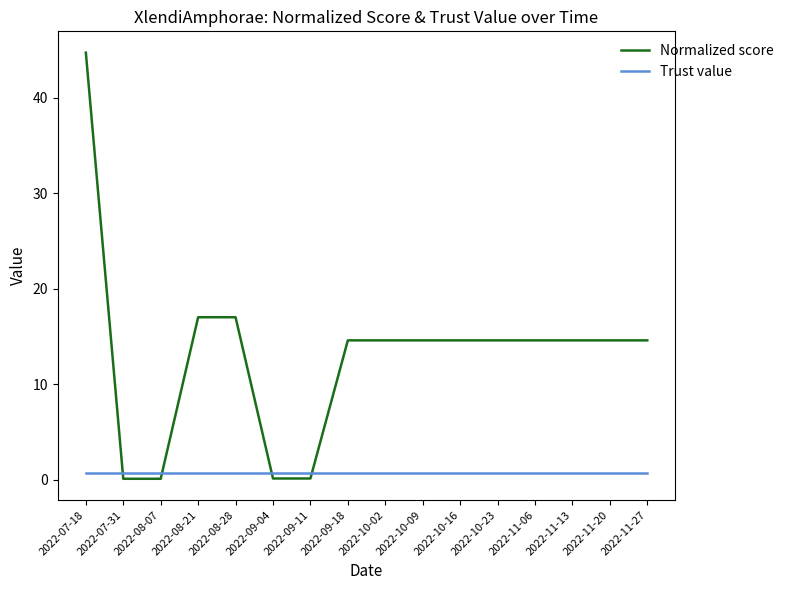

At which label does Normalized score first exceed 14?

2022-07-18